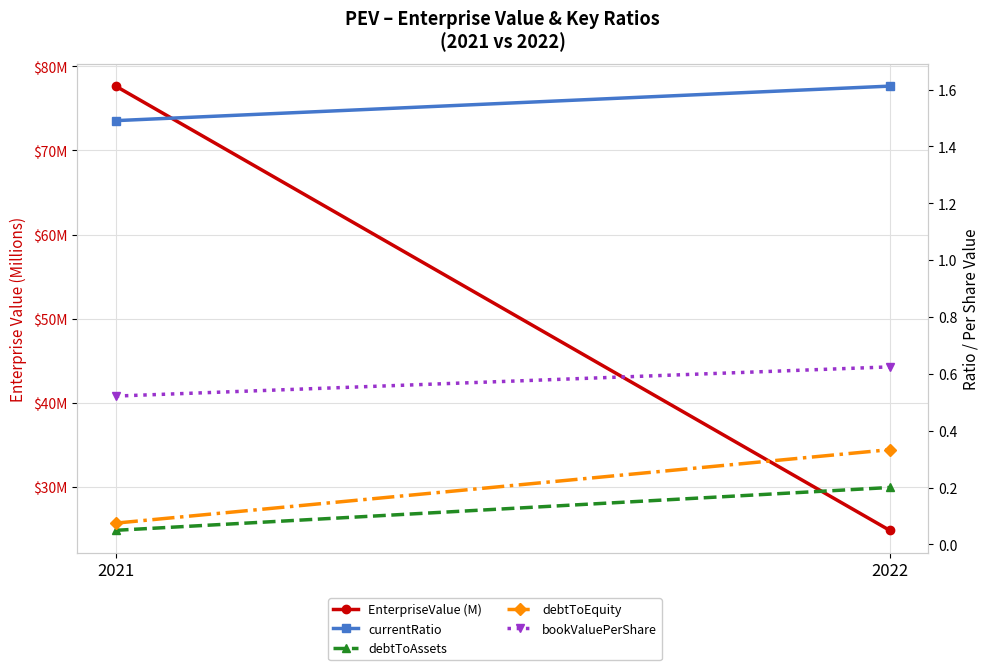

What is the value of the debtToAssets point at the 2nd from the left?

0.2